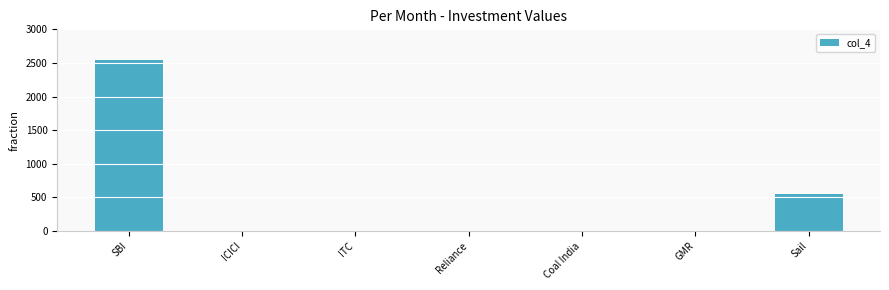

At which category does the chart reach its peak across all series?

SBI